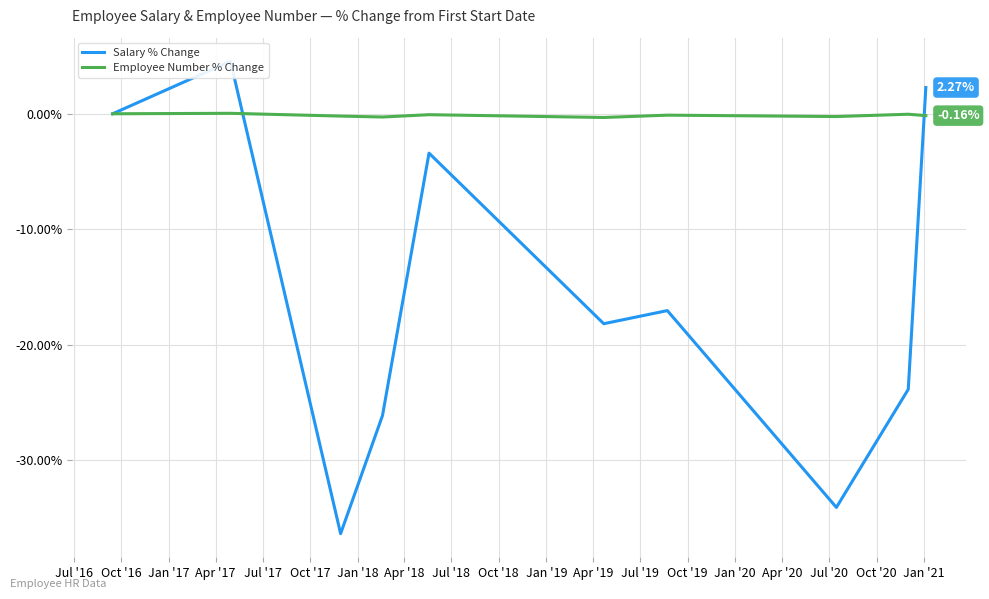

The value of Employee Number % Change at Jul '16 is 0.0. True or false?

True